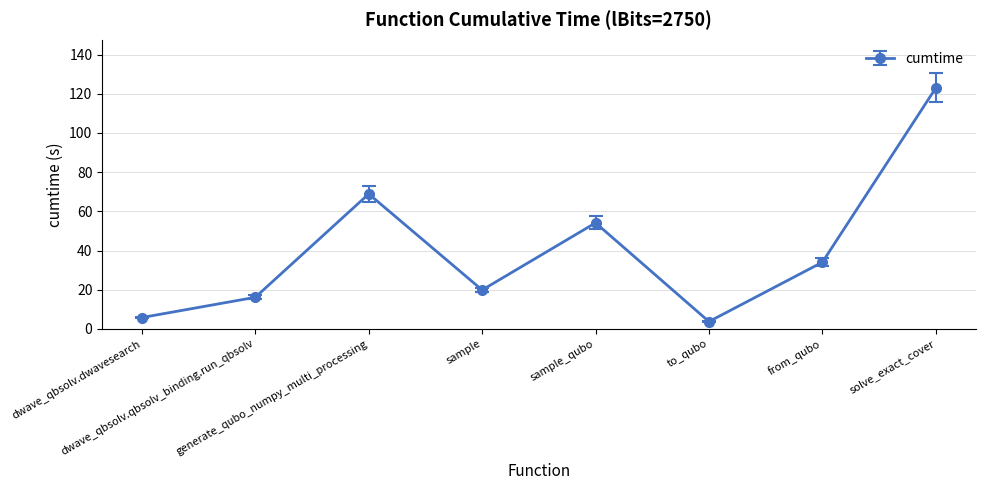

Rank the categories by value from lowest to highest.

to_qubo, dwave_qbsolv.dwavesearch, dwave_qbsolv.qbsolv_binding.run_qbsolv, sample, from_qubo, sample_qubo, generate_qubo_numpy_multi_processing, solve_exact_cover